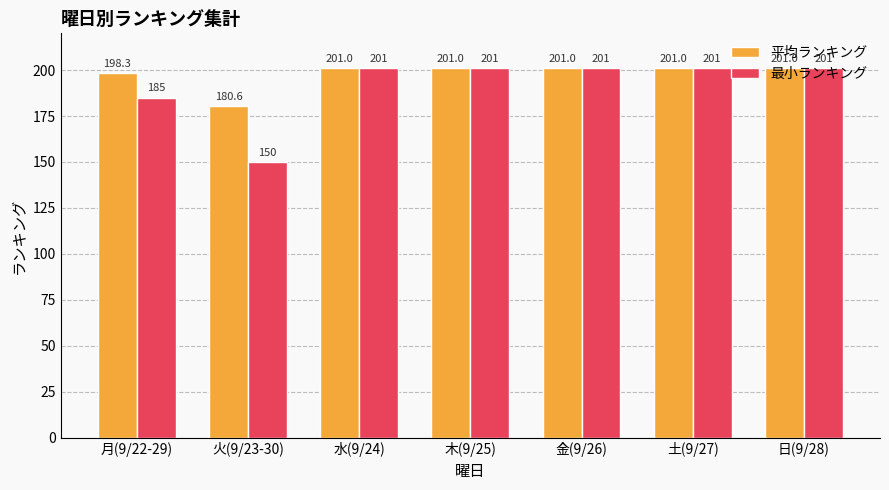

At how many categories does at least one series exceed 184?

6